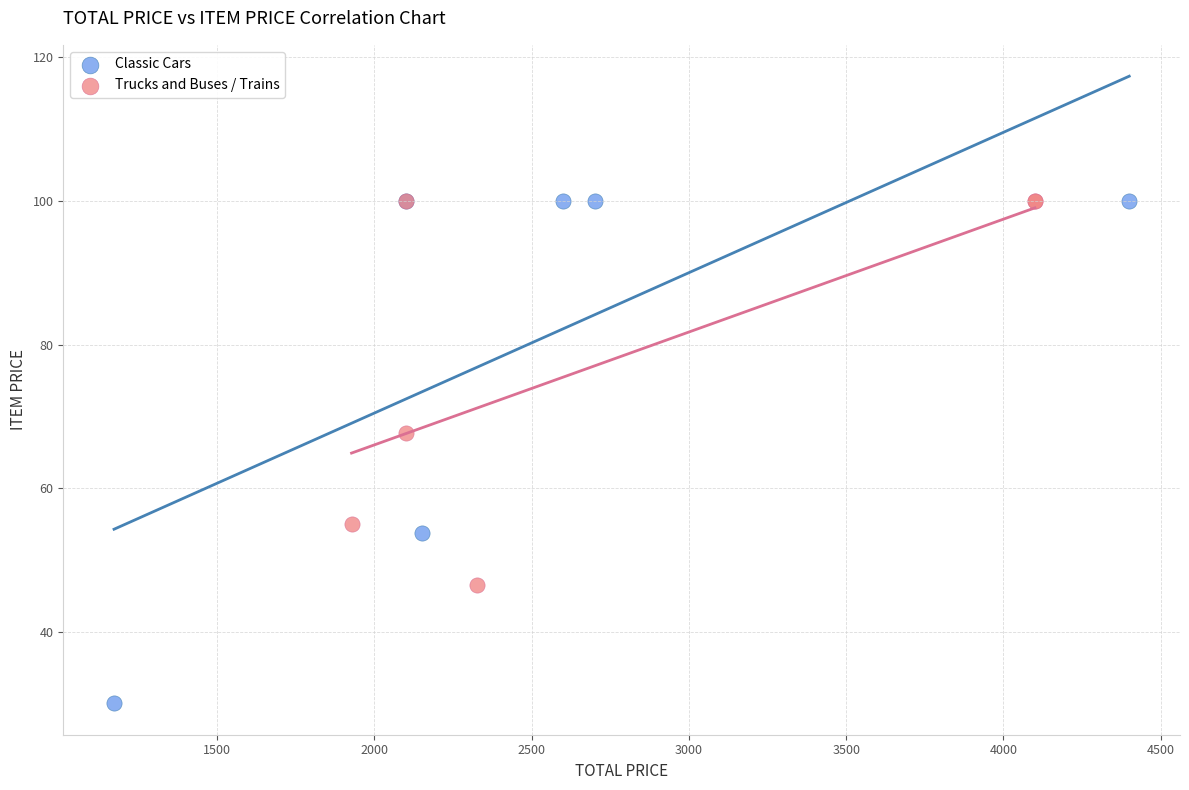

Which series has the widest spread of Y values?

Classic Cars